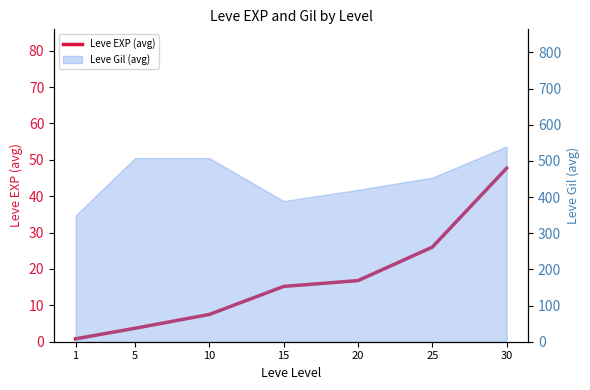

What is the minimum value shown in the chart?

0.8